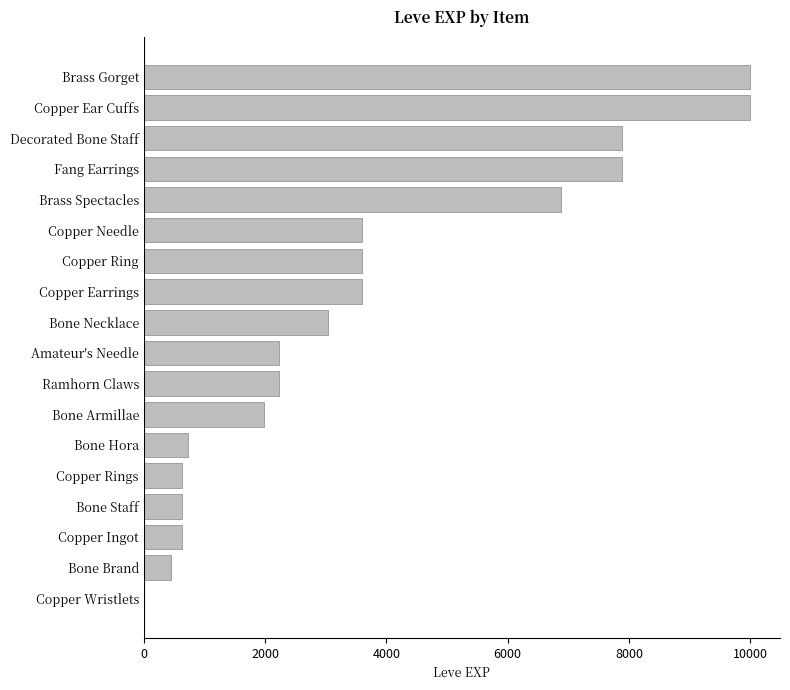

What is the sum of all values?

65961